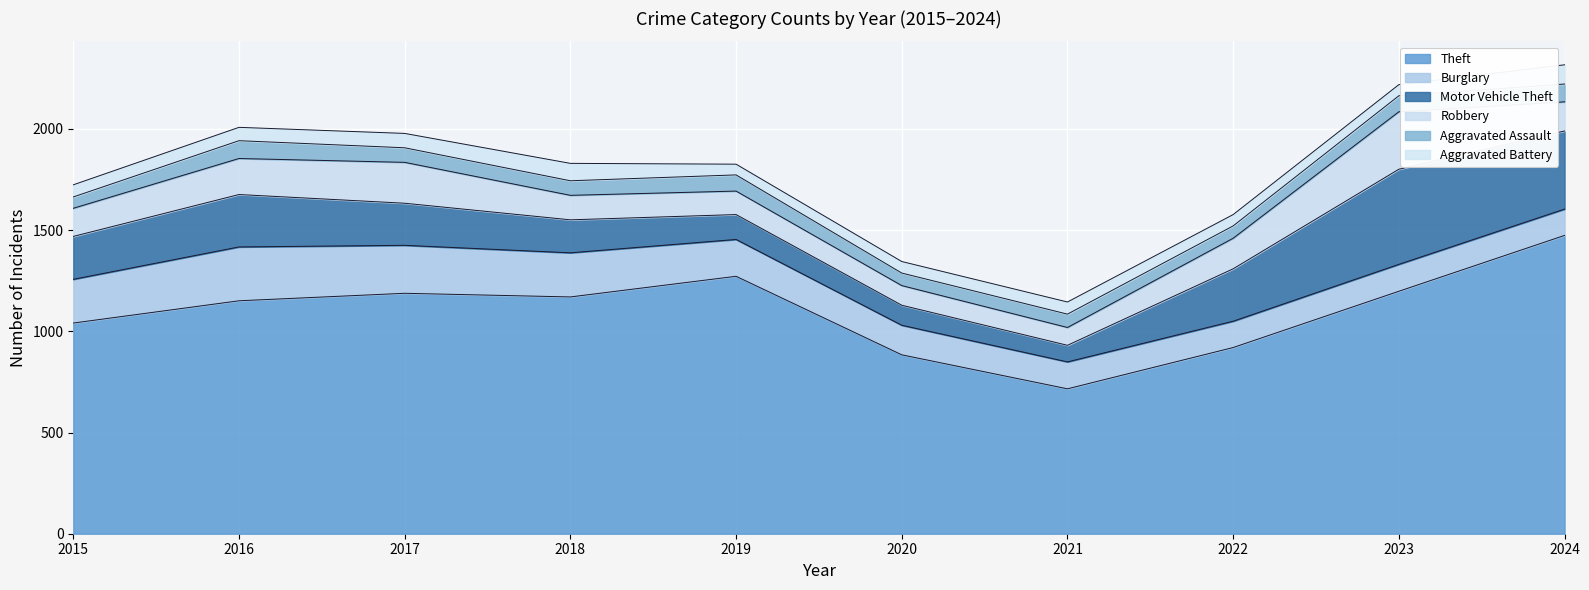

Reading left to right, list all the values displayed in this chart.

Theft: 2015=1041	2016=1151	2017=1188	2018=1170	2019=1272	2020=884	2021=716	2022=920	2023=1198	2024=1474
Burglary: 2015=216	2016=266	2017=237	2018=218	2019=182	2020=146	2021=133	2022=130	2023=133	2024=130
Motor Vehicle Theft: 2015=212	2016=259	2017=208	2018=163	2019=123	2020=99	2021=82	2022=259	2023=470	2024=386
Robbery: 2015=139	2016=178	2017=202	2018=121	2019=116	2020=97	2021=88	2022=151	2023=284	2024=144
Aggravated Assault: 2015=56	2016=88	2017=72	2018=72	2019=80	2020=62	2021=66	2022=61	2023=79	2024=88
Aggravated Battery: 2015=60	2016=66	2017=71	2018=86	2019=53	2020=57	2021=60	2022=56	2023=55	2024=95